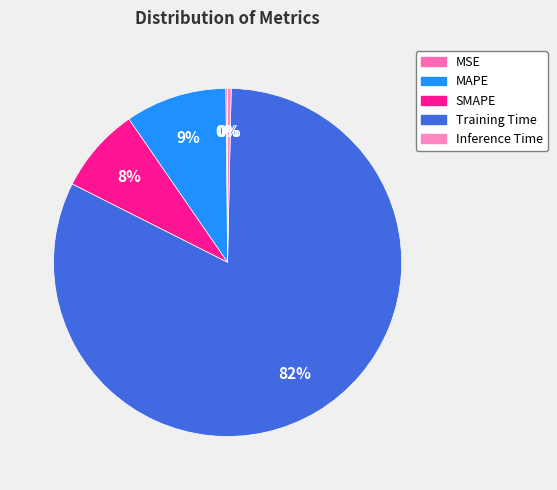

What portion of the pie excludes MSE?

99.8%